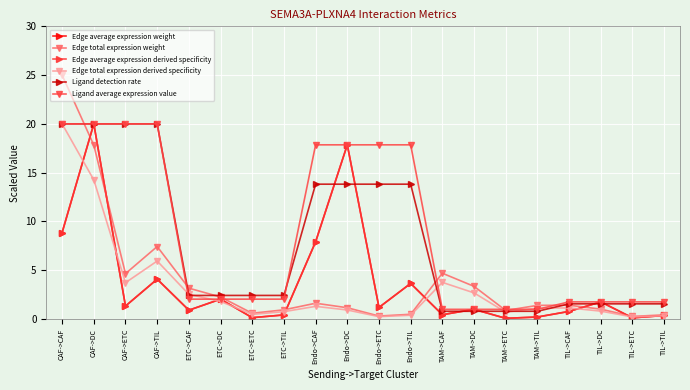

At which category is the sum across all series the highest?

CAF->DC